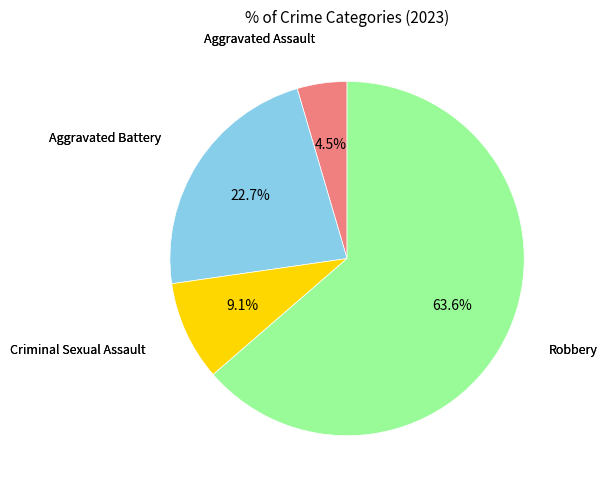

Which category has the smallest portion of the pie?

Aggravated Assault